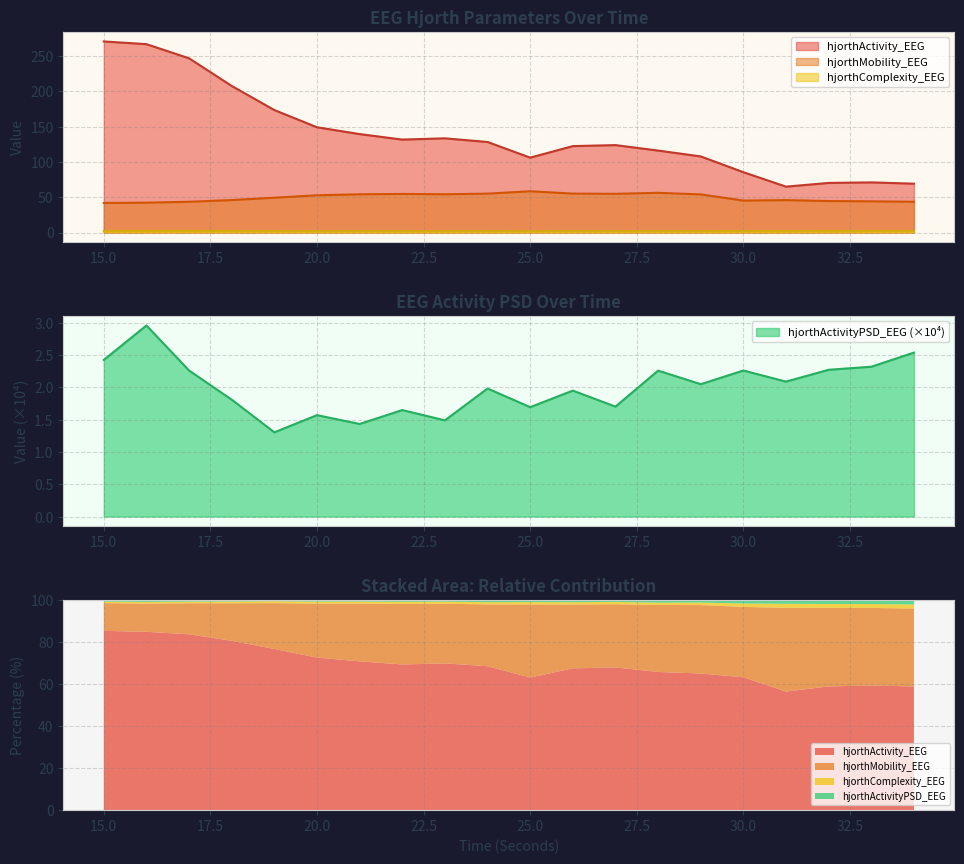

Between 32 and 30, which is larger?

30